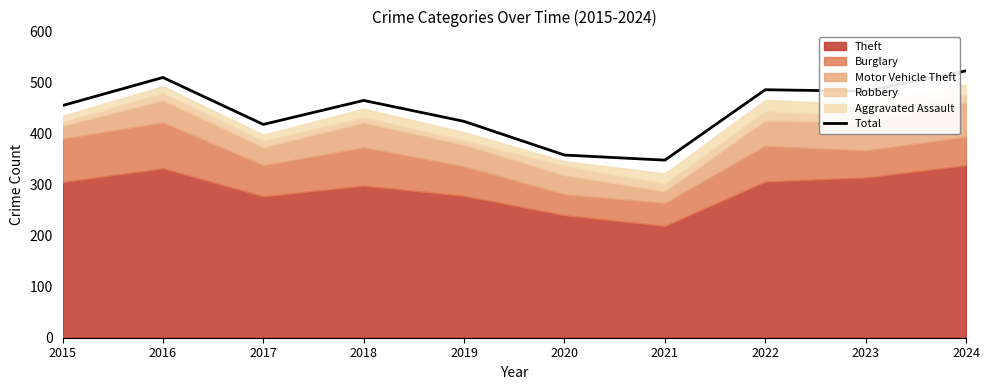

At which label is the value closest to 435?

2019